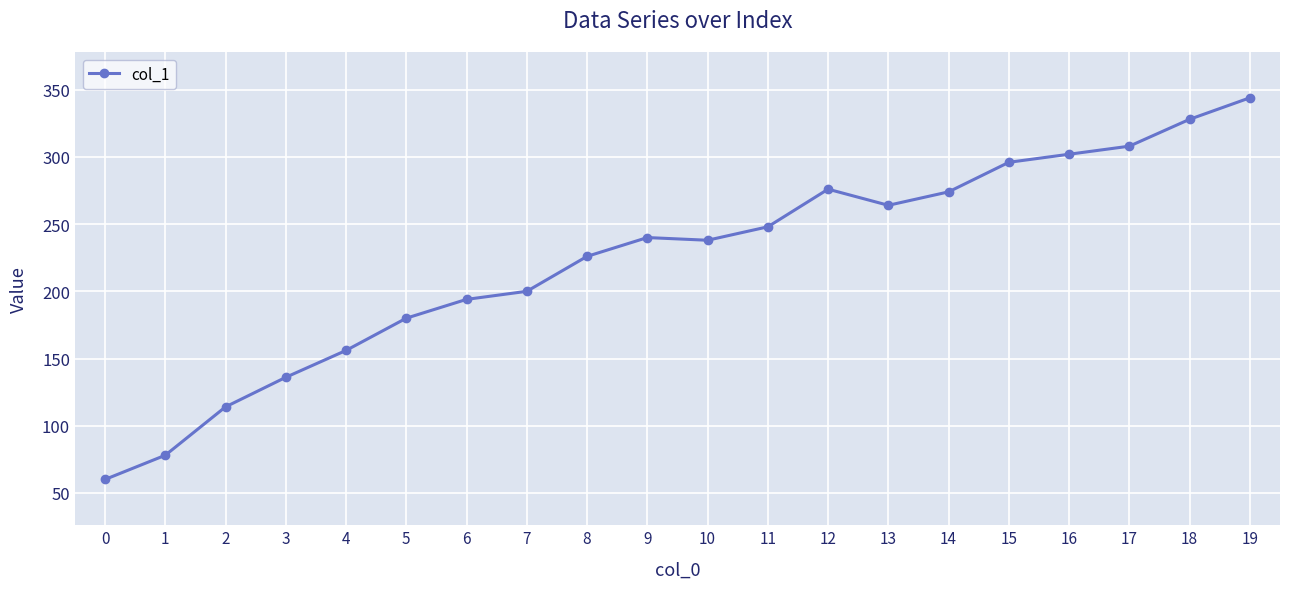

Between 14 and 13, which is larger?

14